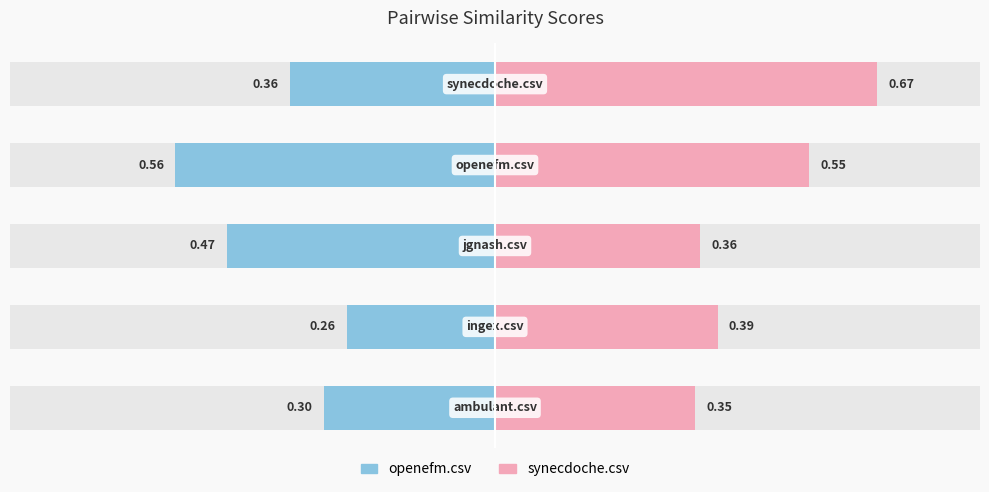

At how many categories does at least one series exceed 0?

5